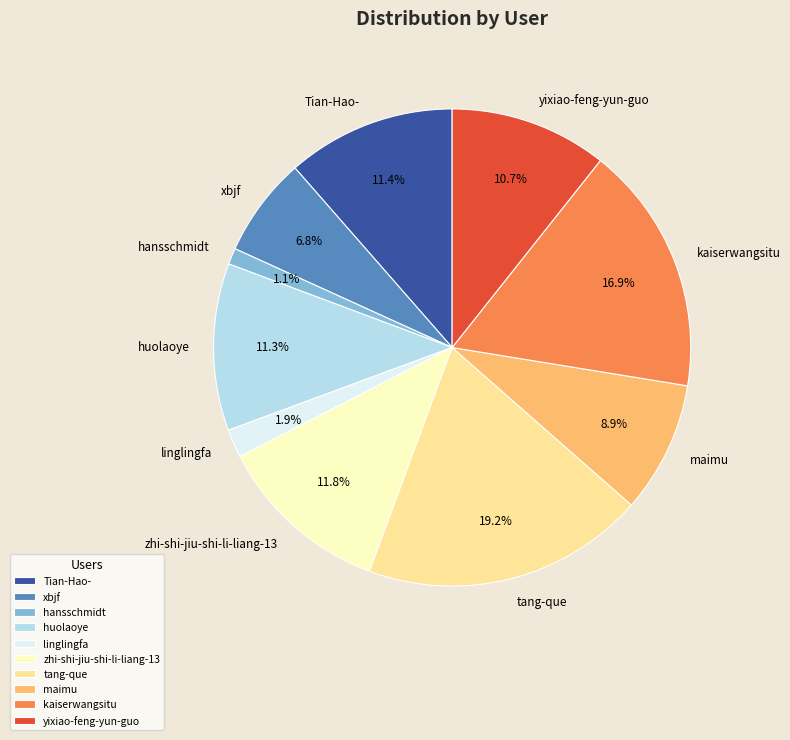

How many segments does this pie chart have?

10